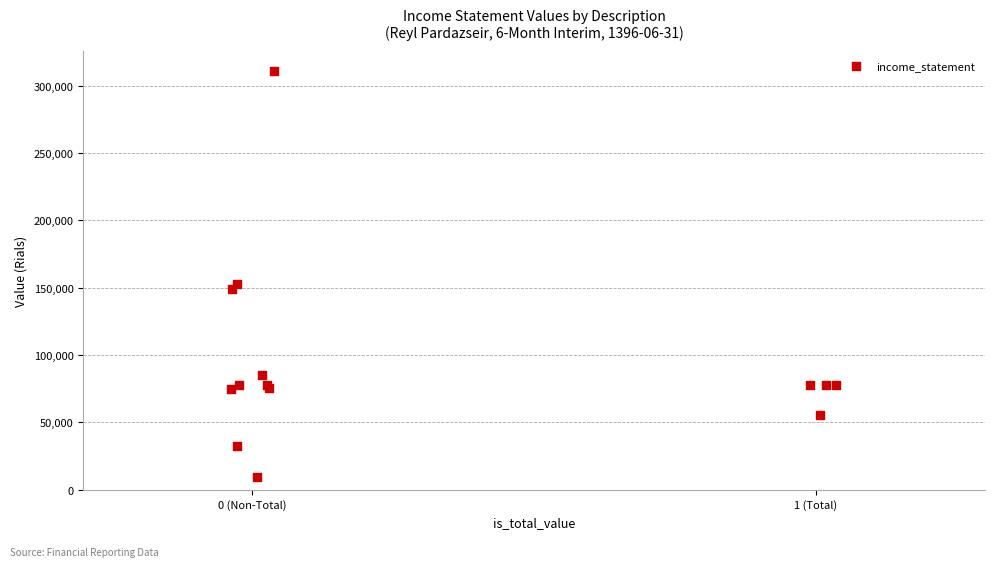

What Y value in the scatter plot is closest to 160190?

152613